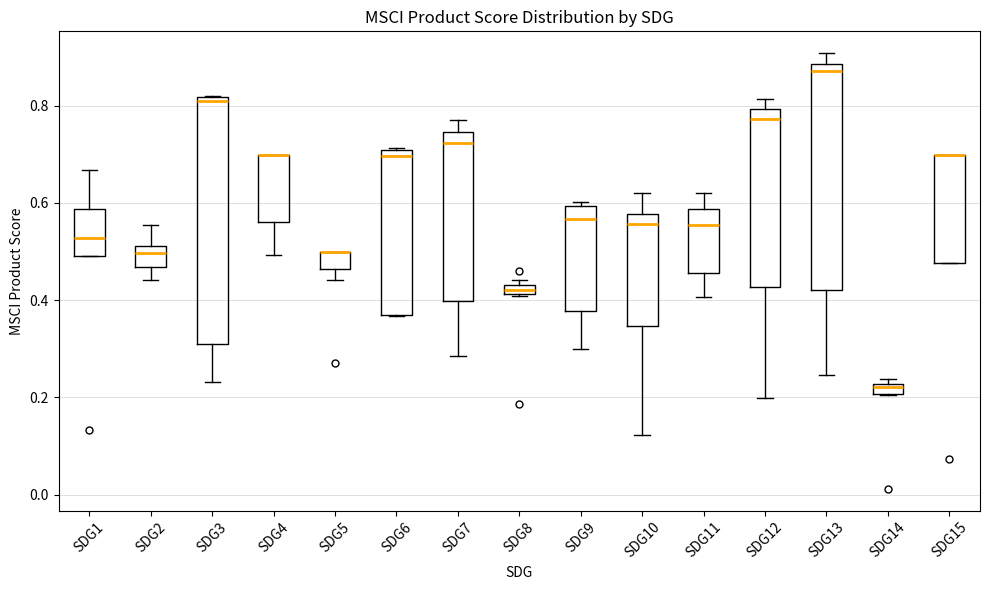

Where does the upper whisker of the box for SDG13 end on the y-axis? The values are not printed on the chart, so give them approximately, as read against the axis.

0.90